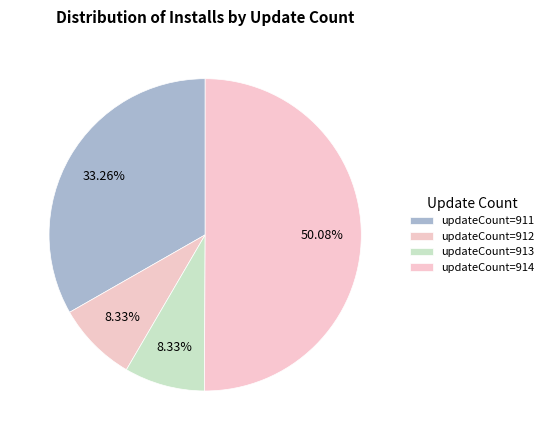

How many segments does this pie chart have?

4